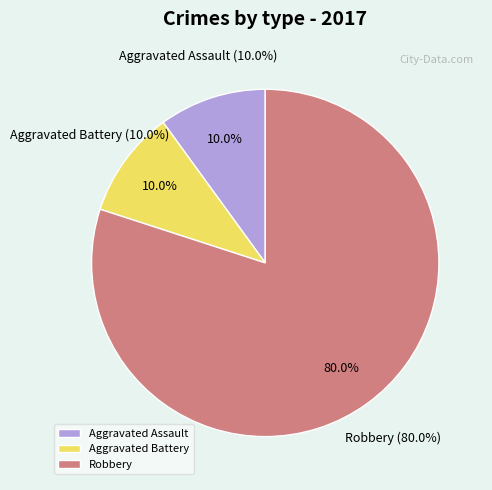

Rank the categories by value from highest to lowest.

Robbery, Aggravated Assault, Aggravated Battery